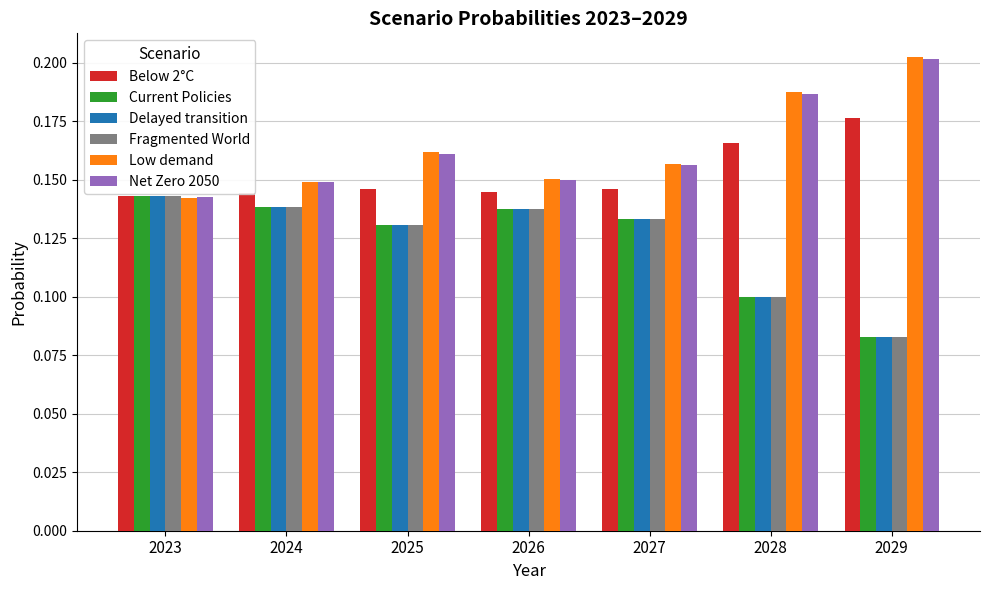

At which category does the chart reach its peak across all series?

2029